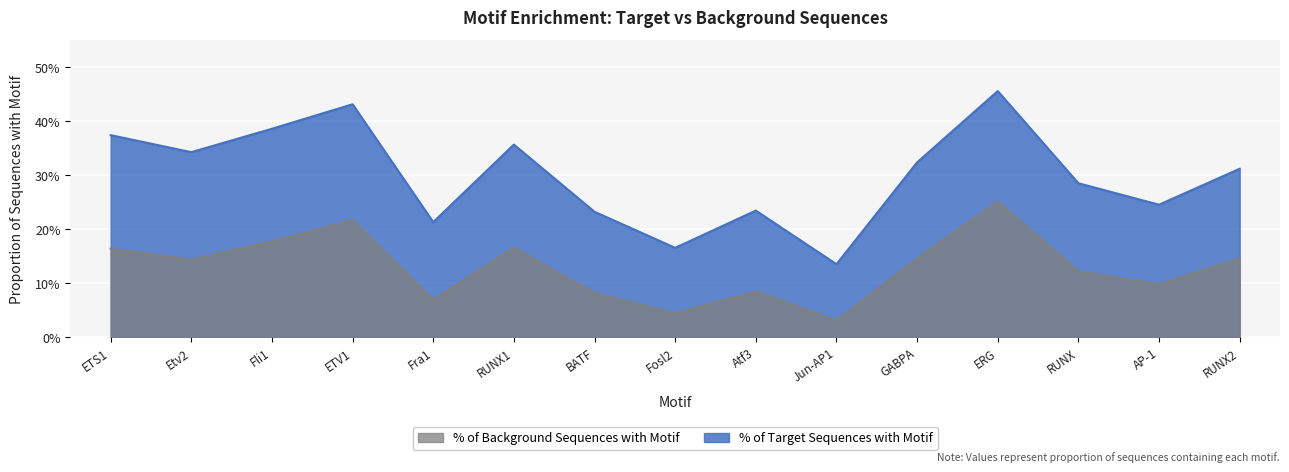

What is the value of the % of Background Sequences with Motif point at the 11th from the left?

0.1